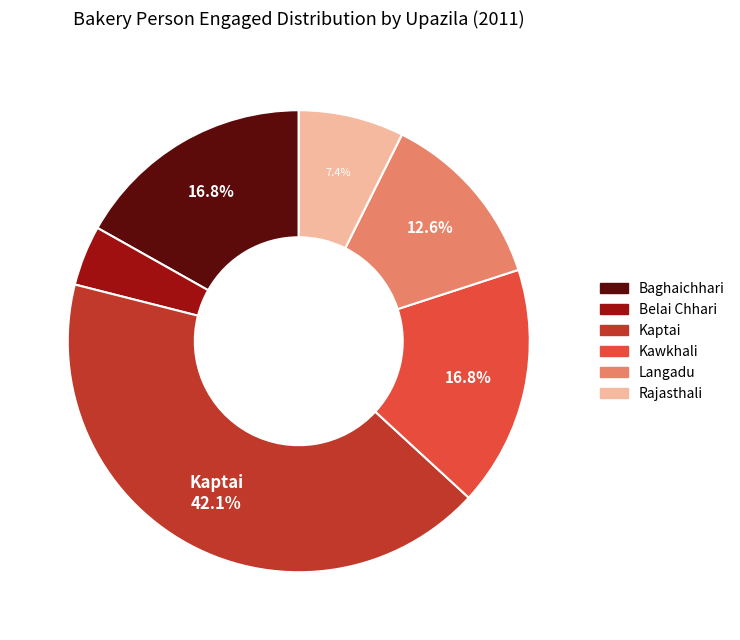

Does Belai Chhari represent more than half of the total?

No